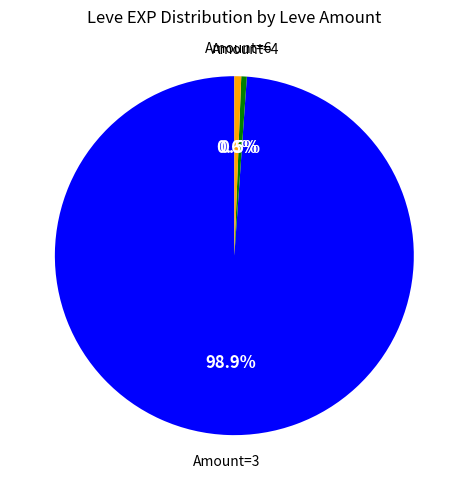

Does any single category account for the majority?

Yes